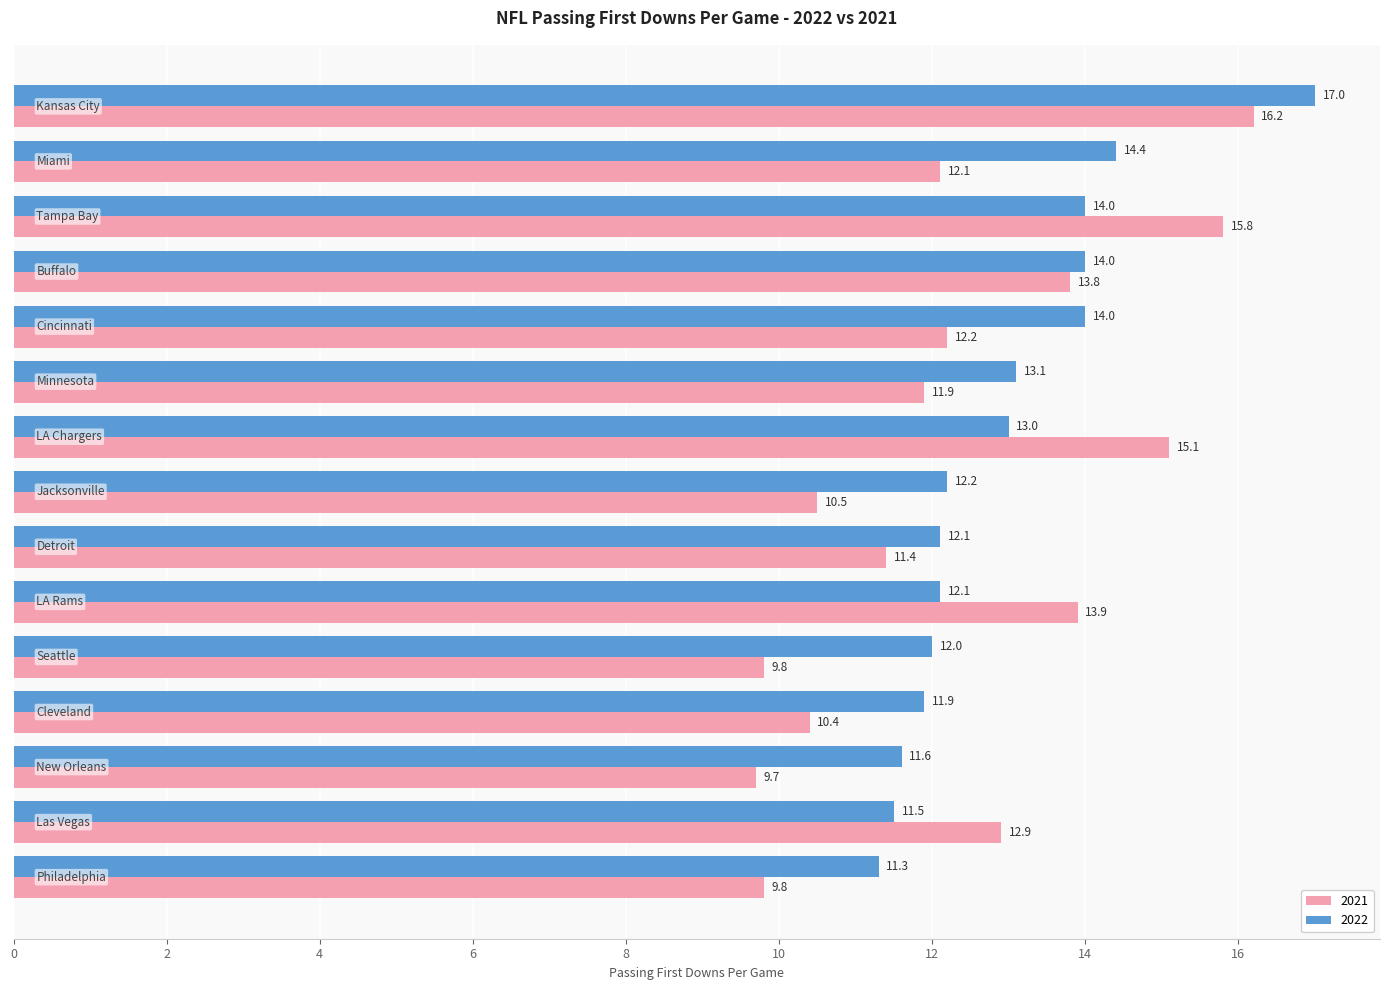

Which series has the largest total across all categories?

2022